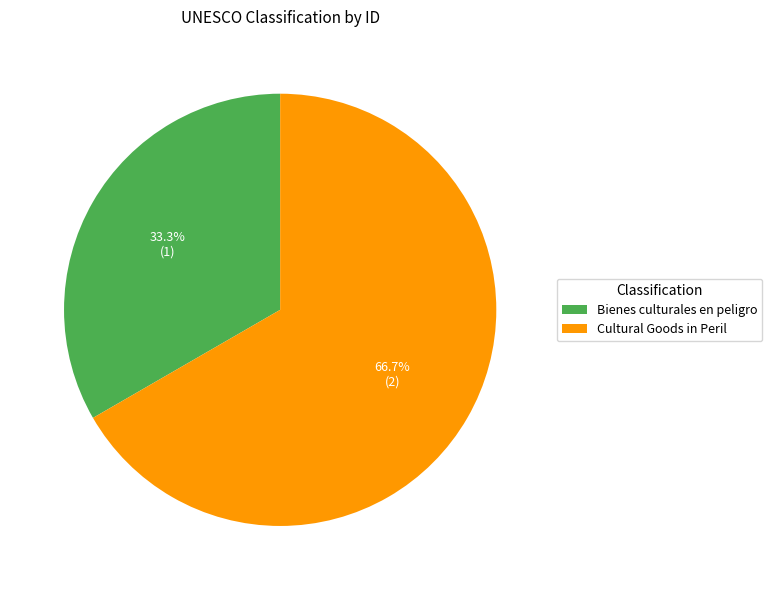

True or false: Cultural Goods in Peril accounts for 67% of the total.

True